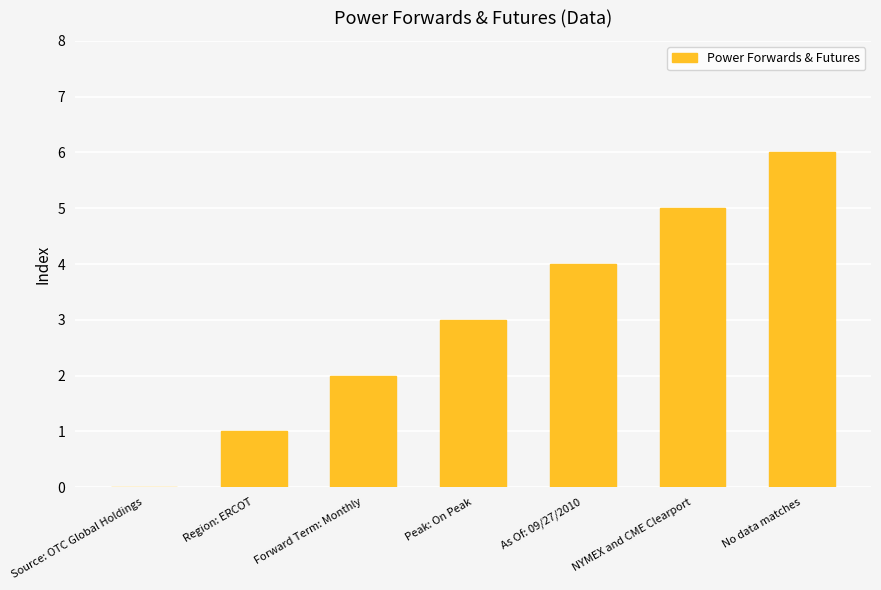

What is the sum of the values at As Of: 09/27/2010 and Source: OTC Global Holdings?

4